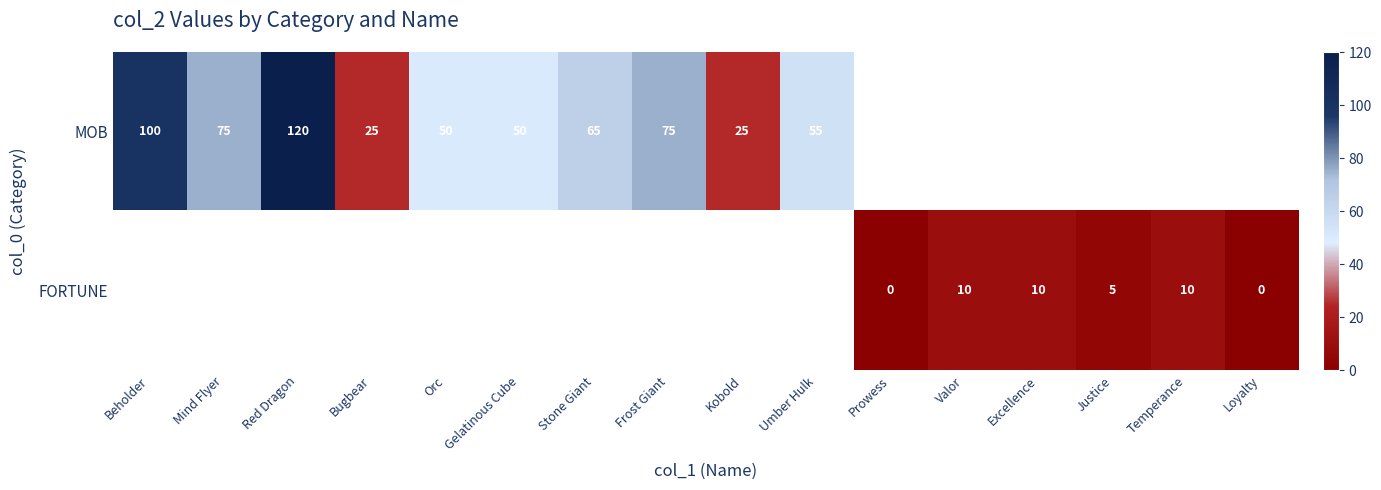

At how many categories does at least one series exceed 10?

10